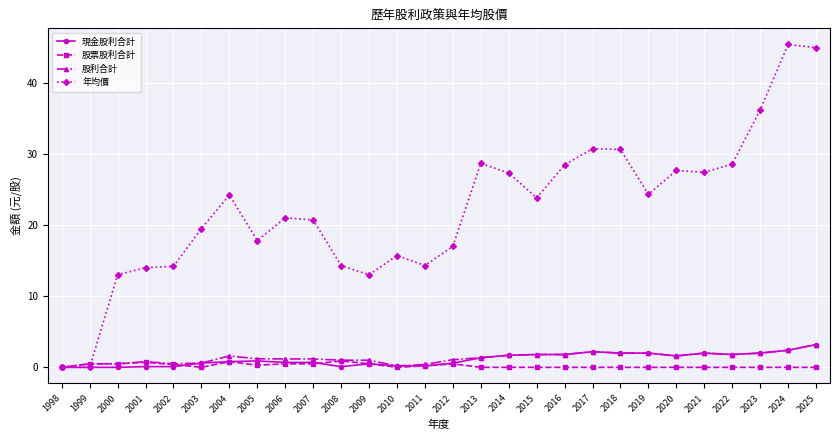

How many data points in 年均價 are above 23?

14